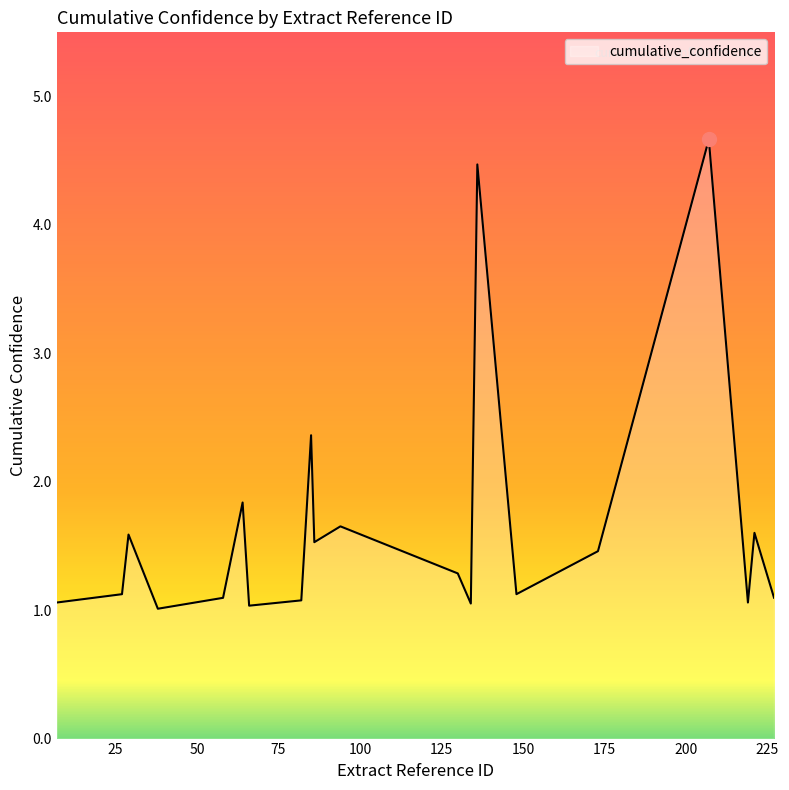

What is the maximum value shown in the chart?

4.7